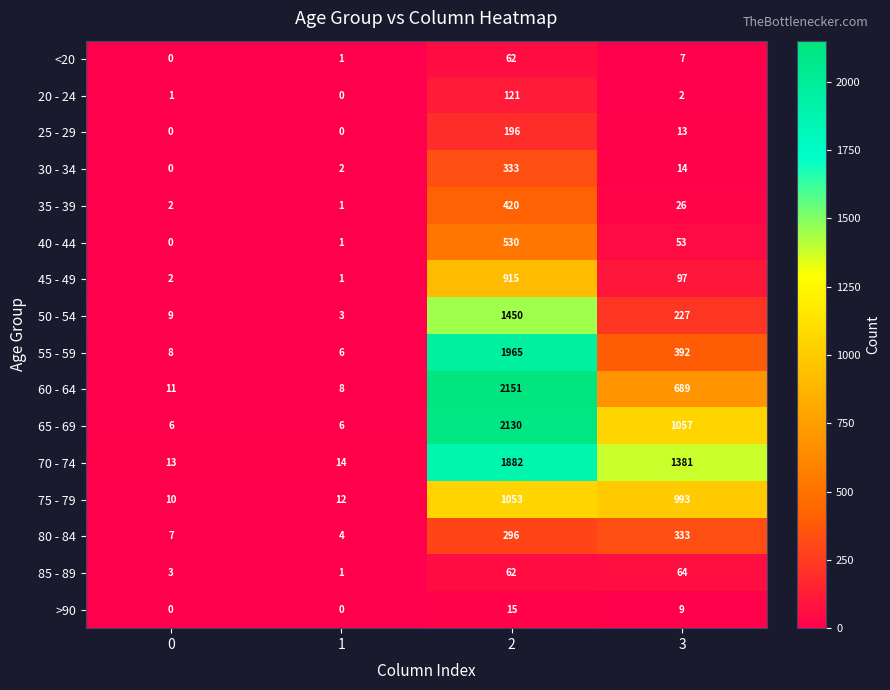

The value of 30 - 34 at 2 is 333. True or false?

True